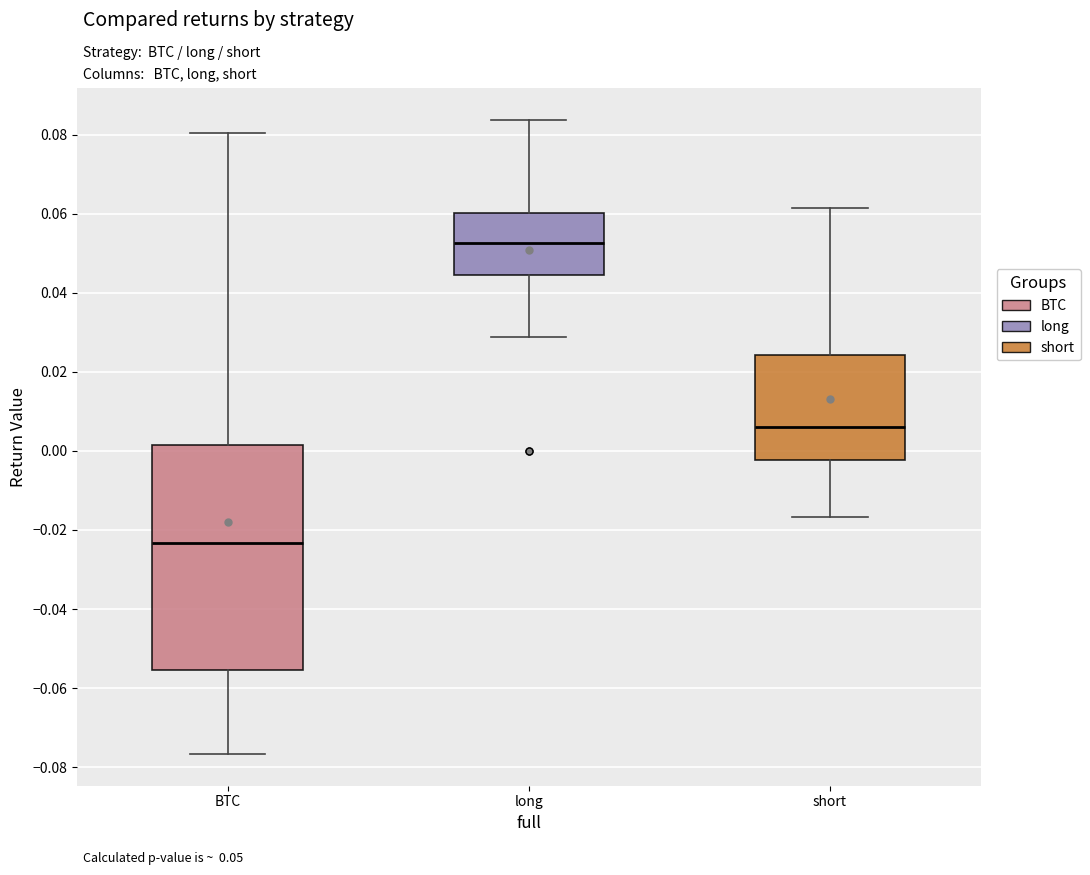

Which box has the lowest median line?

BTC